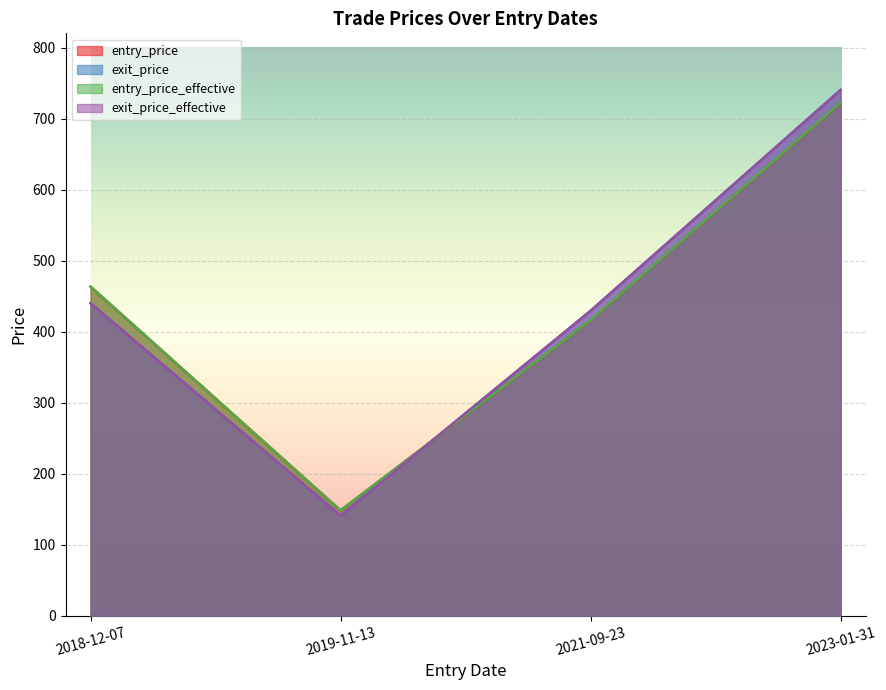

Rank the series at 2021-09-23 from lowest to highest value.

entry_price, entry_price_effective, exit_price, exit_price_effective